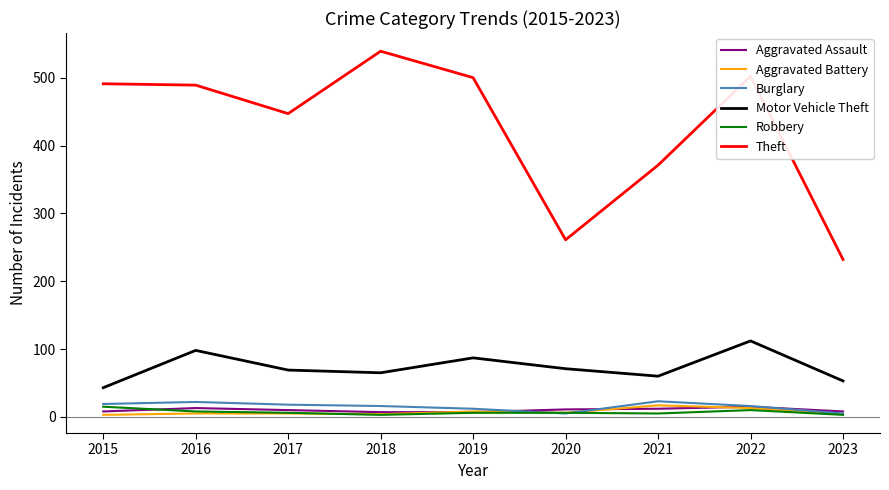

True or false: Theft has a value of 500 at 2019.

True